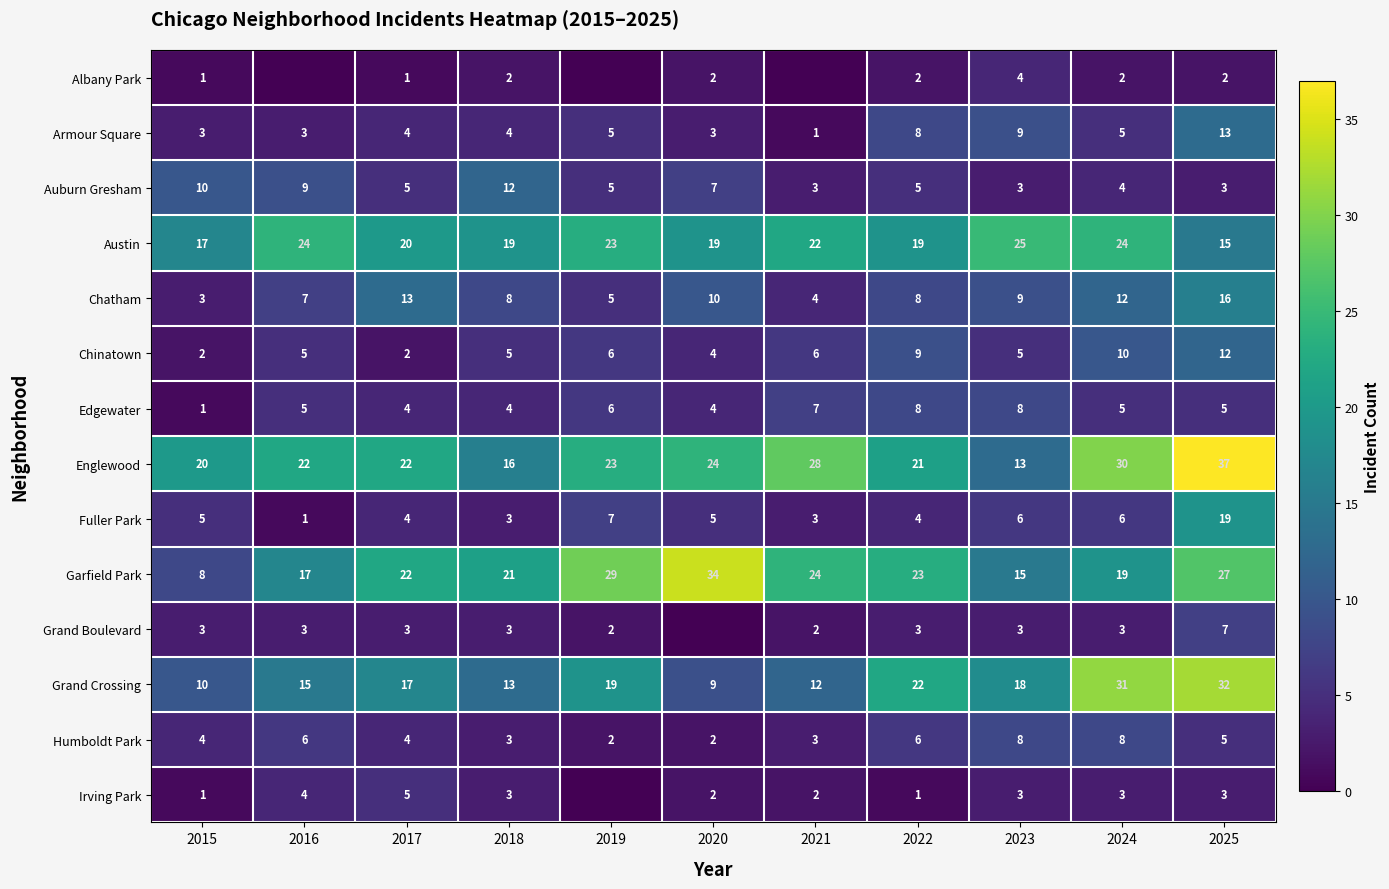

Is the value of Irving Park at 2024 greater than the value of Garfield Park at 2017?

No